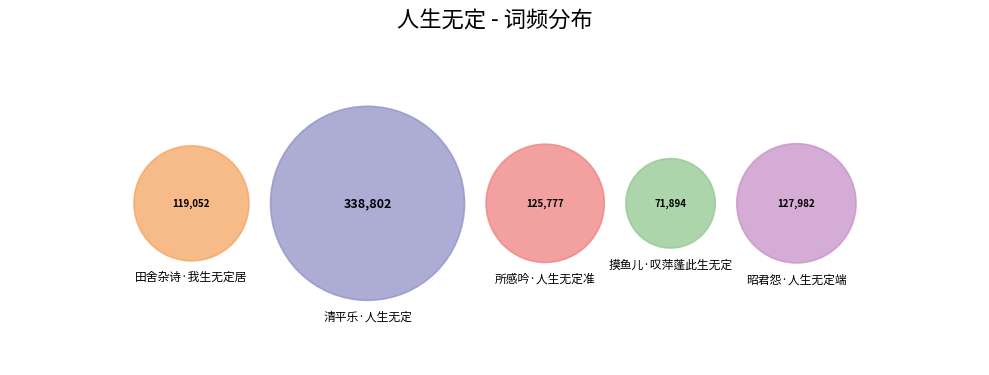

Between 昭君怨·人生无定端 and 所感吟·人生无定准, which is larger?

昭君怨·人生无定端